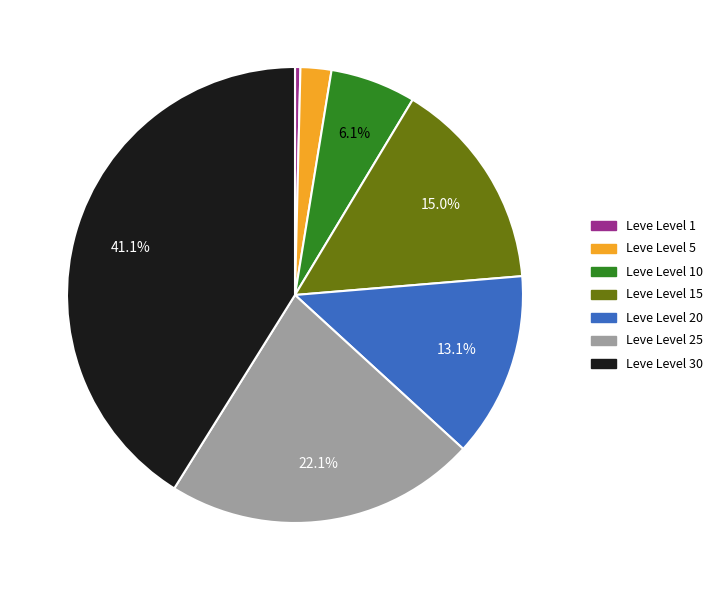

Is there any slice that represents more than half of the pie?

No